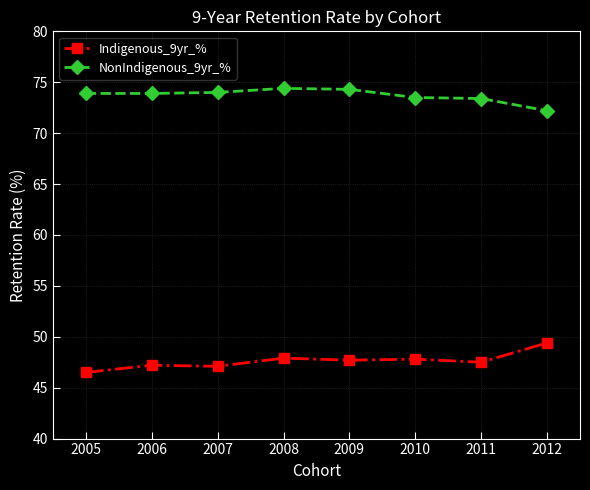

What is the difference between the highest and lowest values at 2005?

27.4